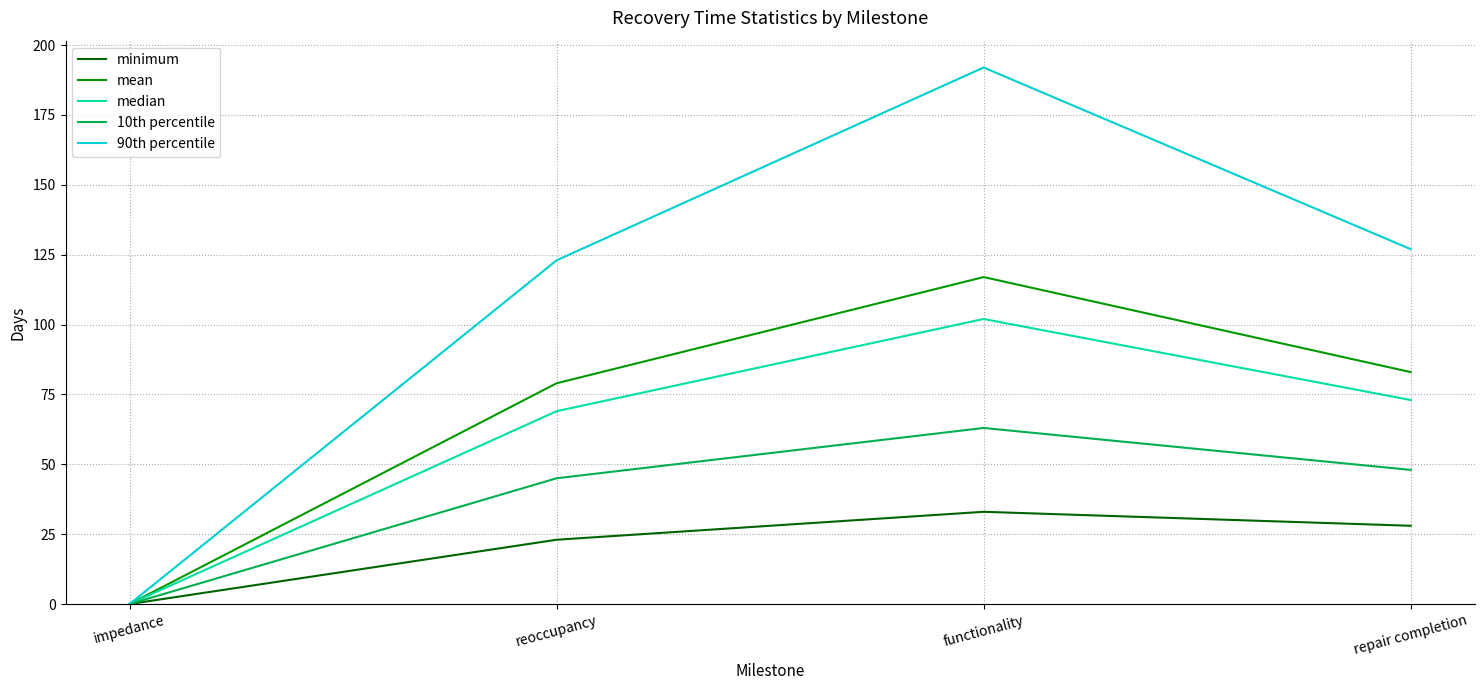

What is the difference between the highest and lowest values at reoccupancy?

100